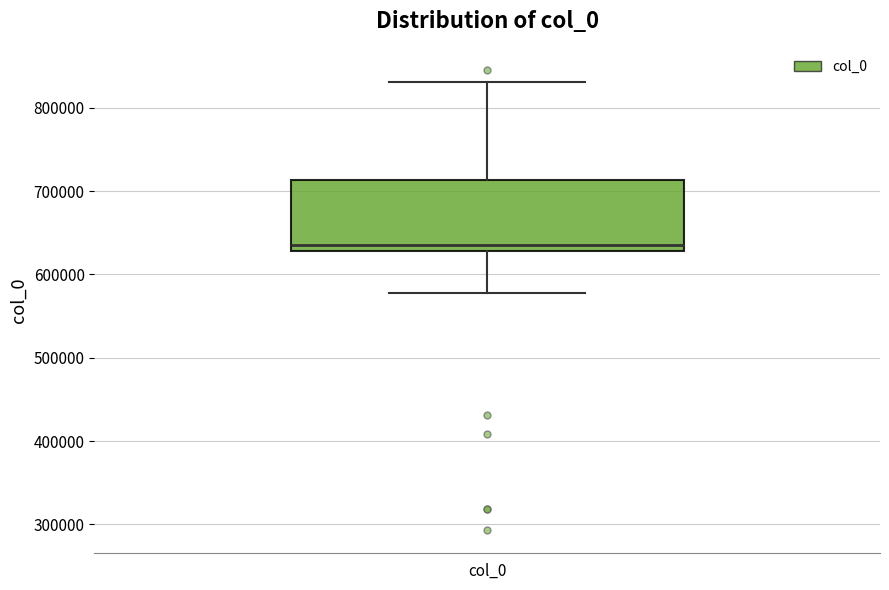

Read this box plot against the y-axis: the position of the median line, the range covered by the box, and the ends of both whiskers. The values are not printed on the chart, so give them approximately, as read against the axis.

median 630000 (just above the box's lower edge), box 630000 to 710000, whiskers 580000 to 830000